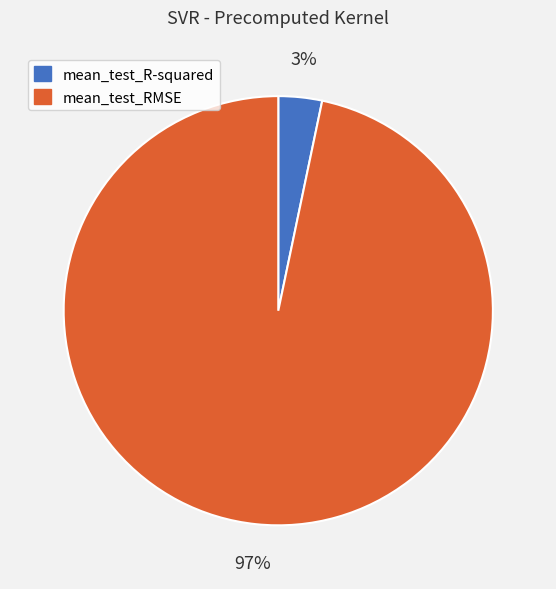

Do mean_test_RMSE and mean_test_R-squared together represent more than half of the pie?

Yes